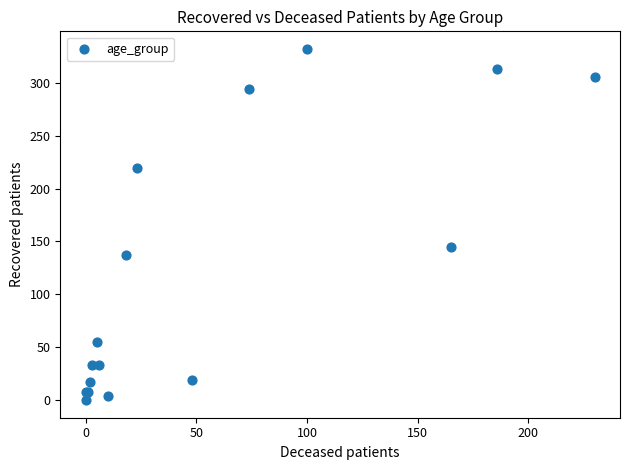

What Y value in the scatter plot is closest to 166?

145